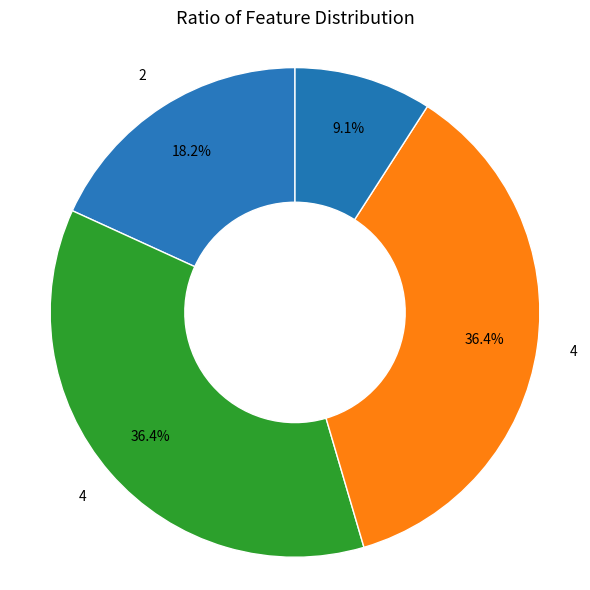

To the nearest percent, what is the average slice percentage?

25%